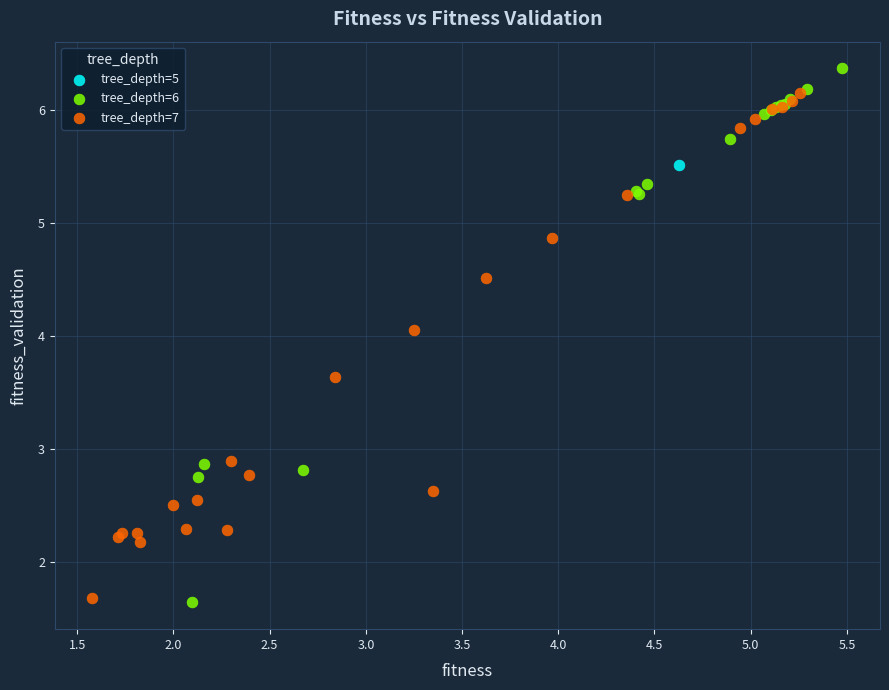

Which series contains the highest Y value?

tree_depth=6